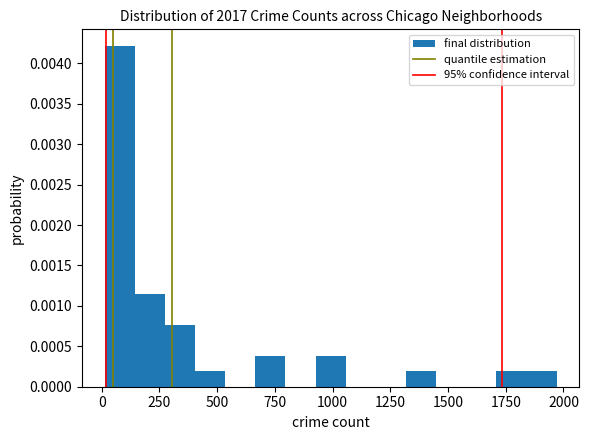

Read against the x-axis, roughly where is the centre of the tallest bar?

100